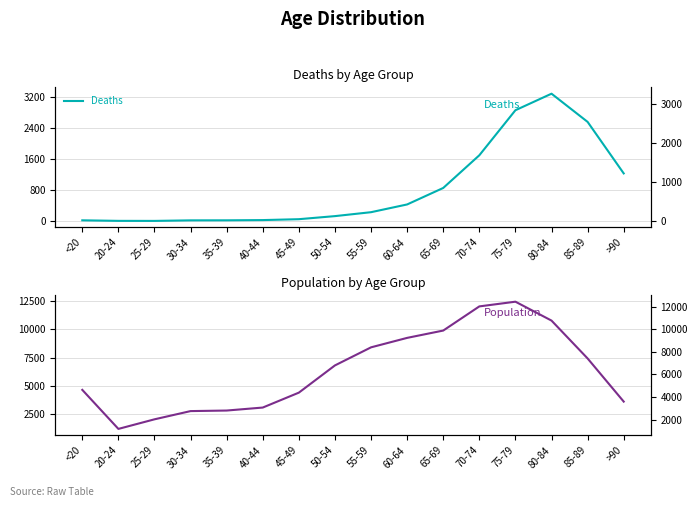

Is it true that Population equals 10764 at 80-84?

True